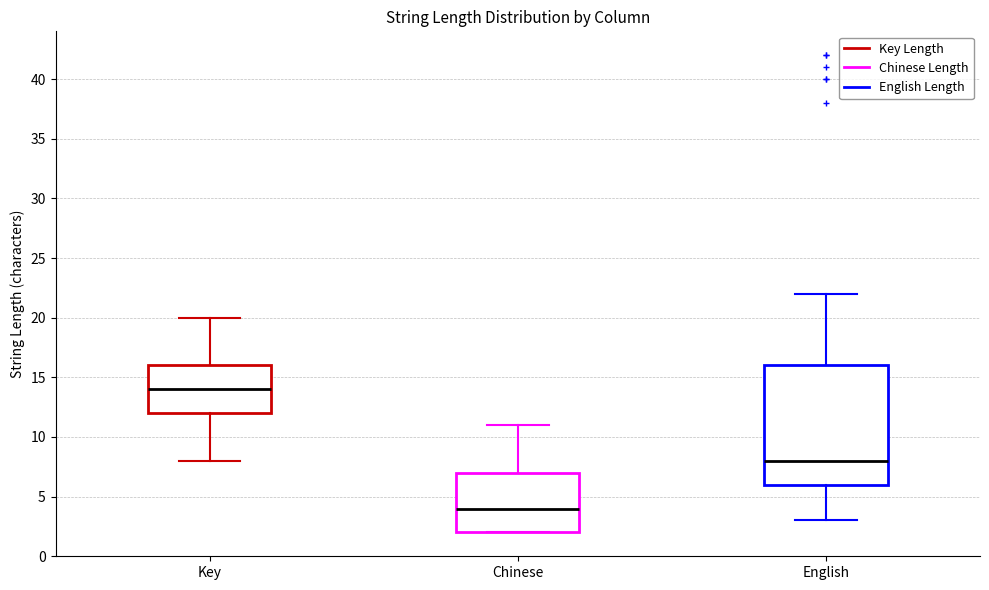

Which box has the highest median line?

Key